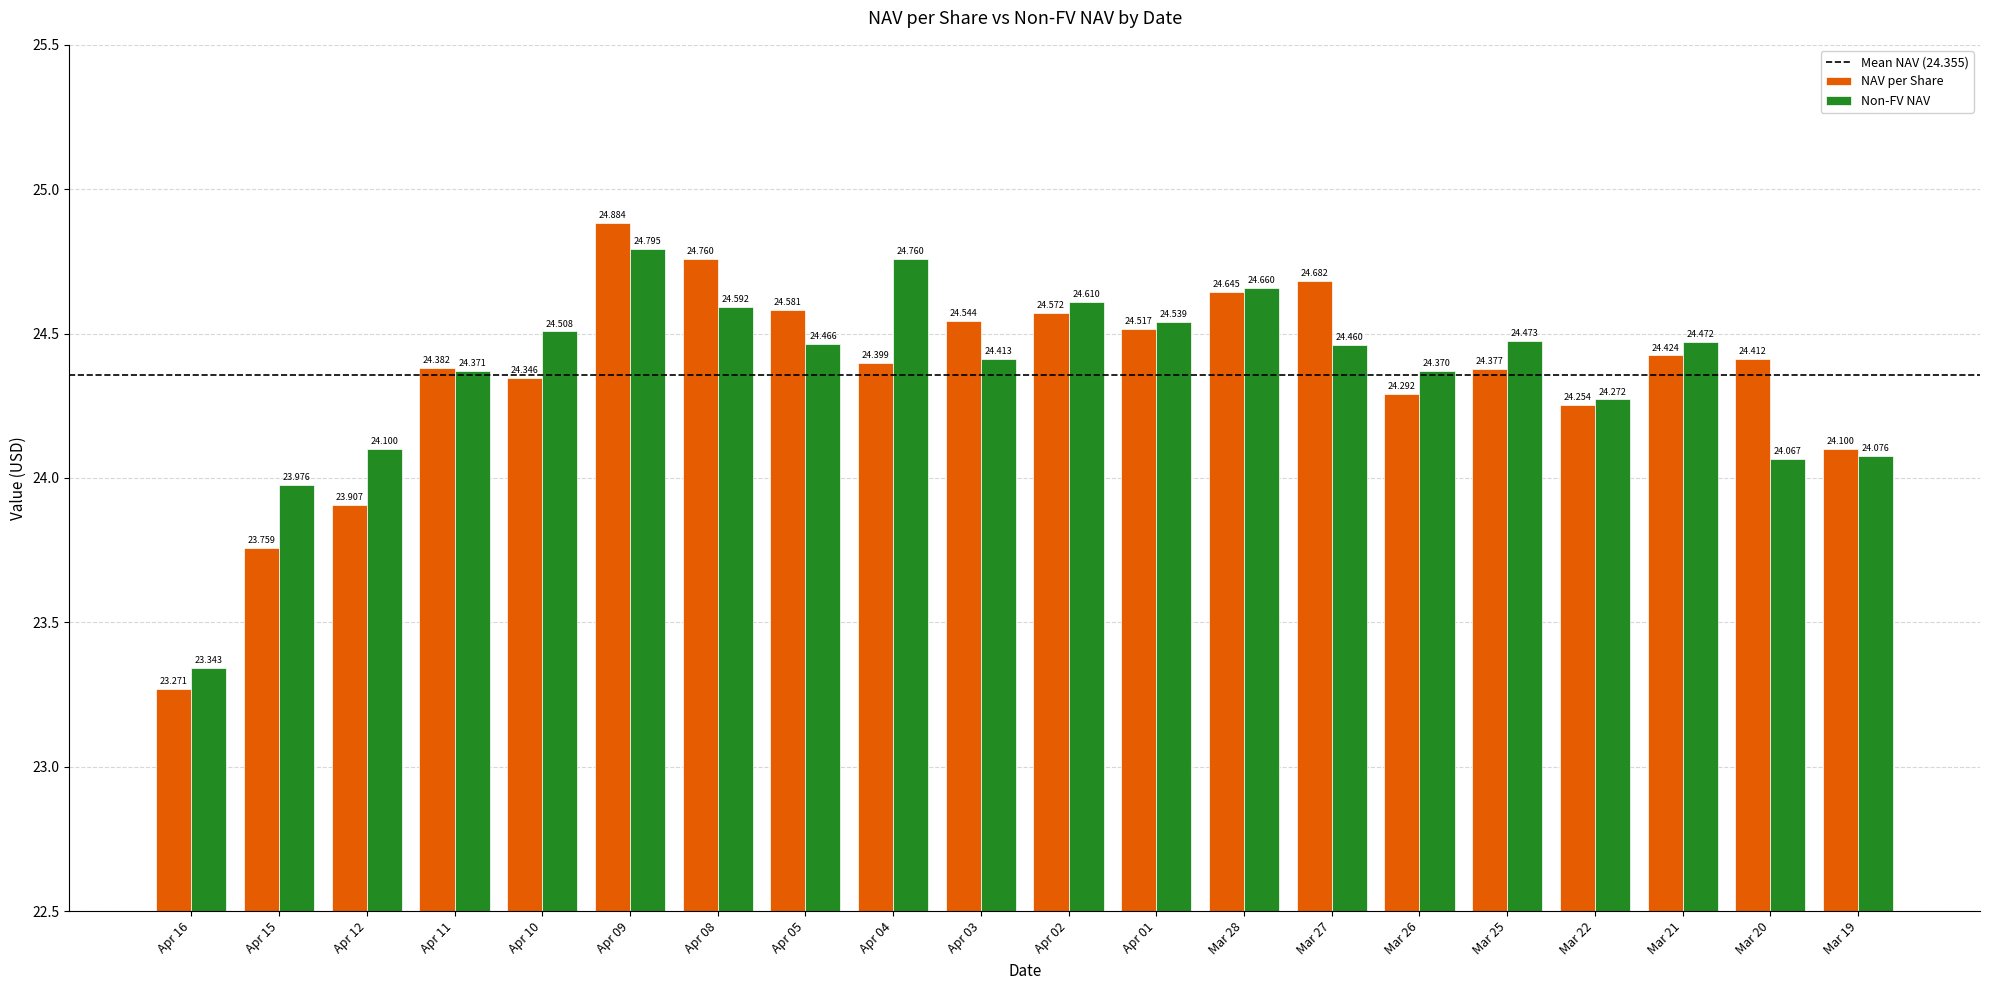

What is the average value of the NAV per Share series?

24.4